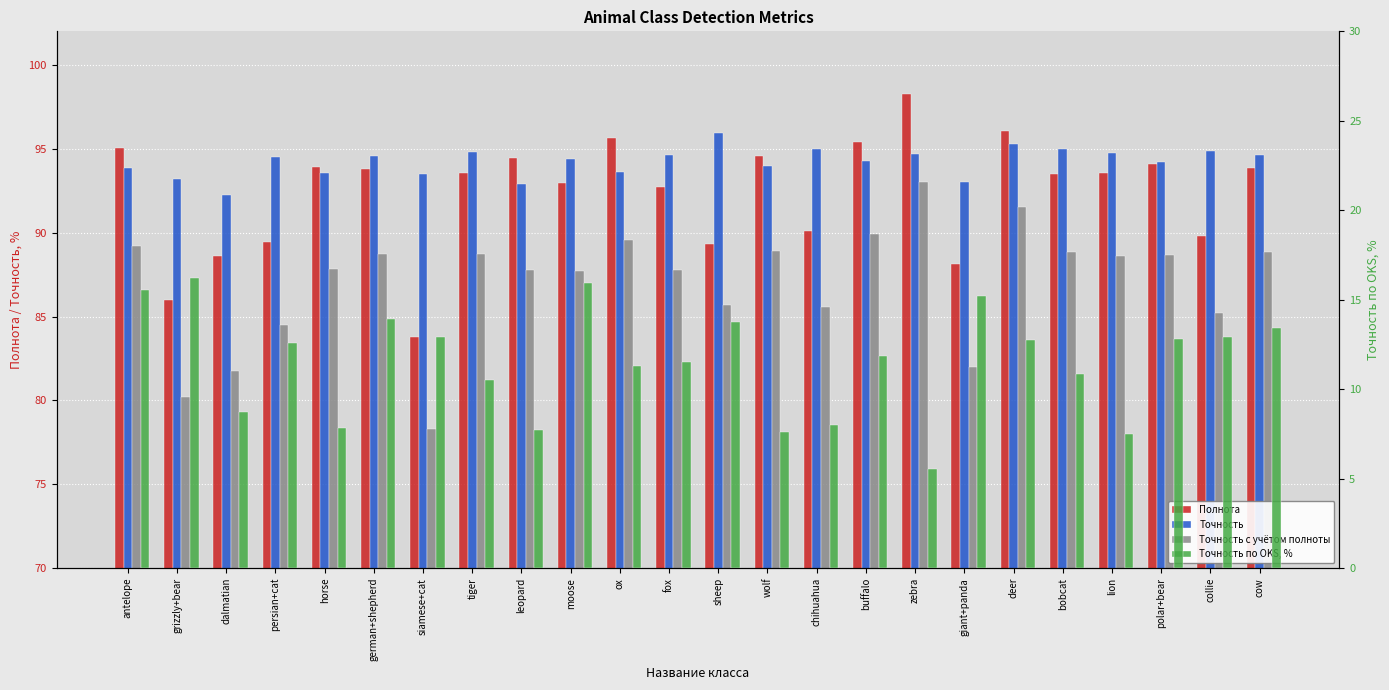

What is the minimum value for Точность по OKS, %?

5.6